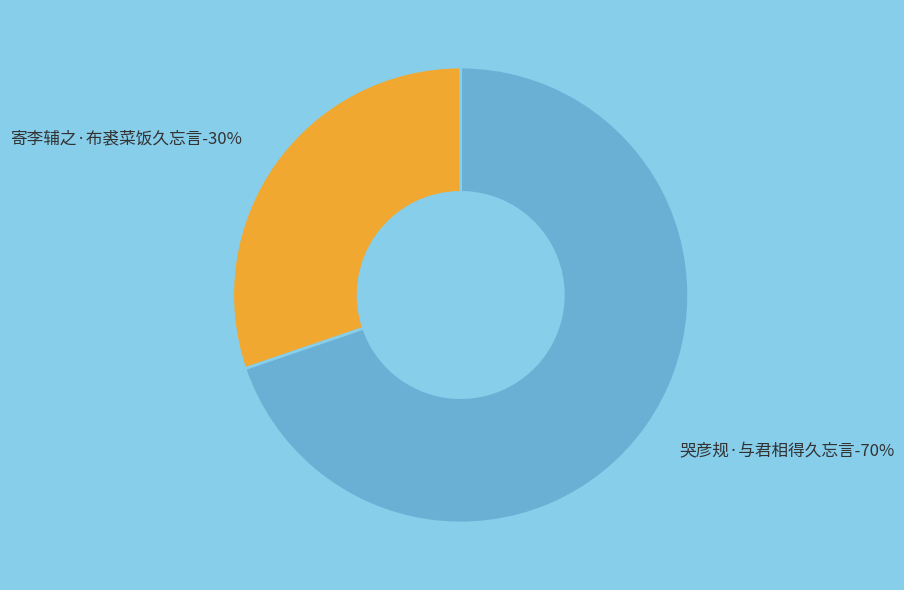

To the nearest percent, what portion does 哭彦规·与君相得久忘言 represent?

70%